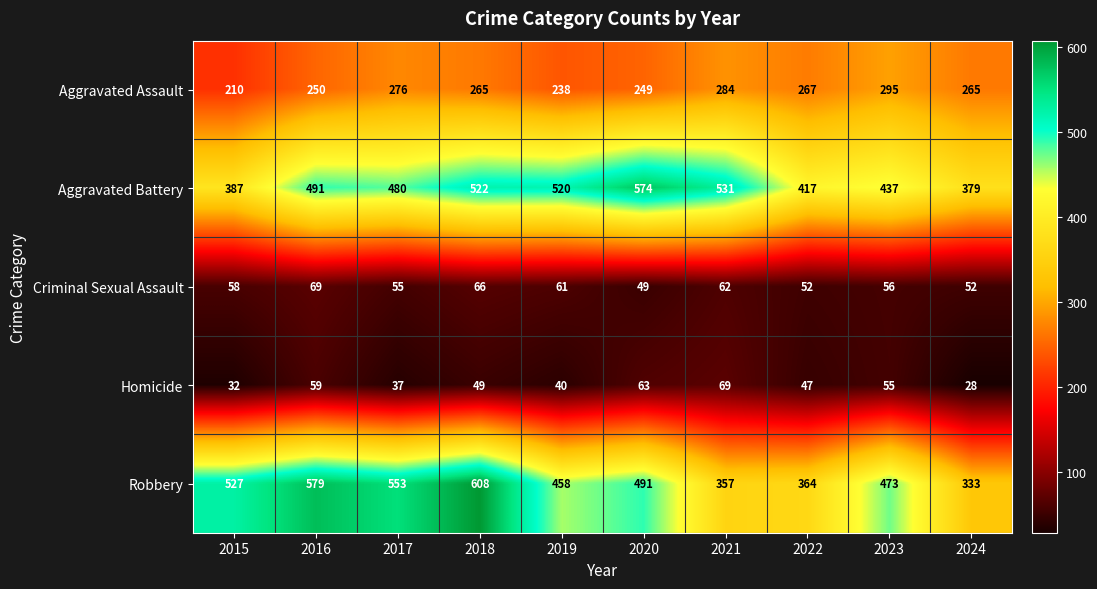

How many data points in Robbery are less than 491?

5